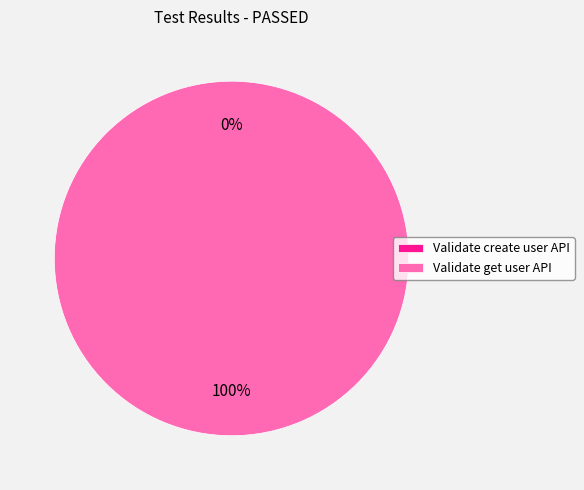

How many segments does this pie chart have?

2